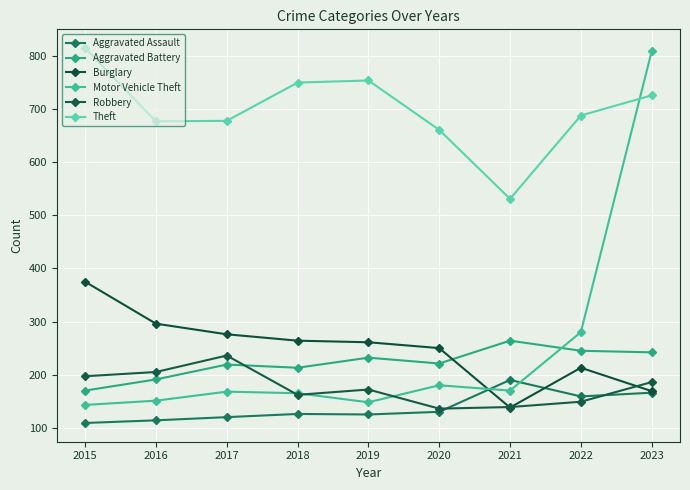

At which category is the sum across all series the highest?

2023